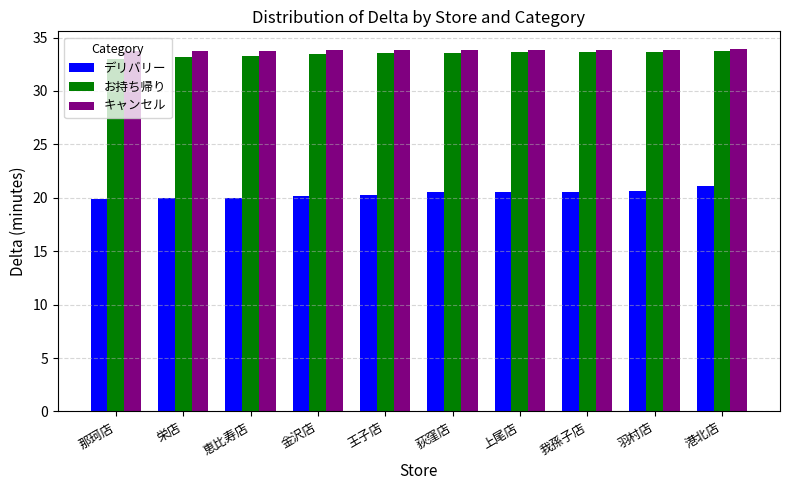

Is it true that お持ち帰り equals 33.4 at 金沢店?

True